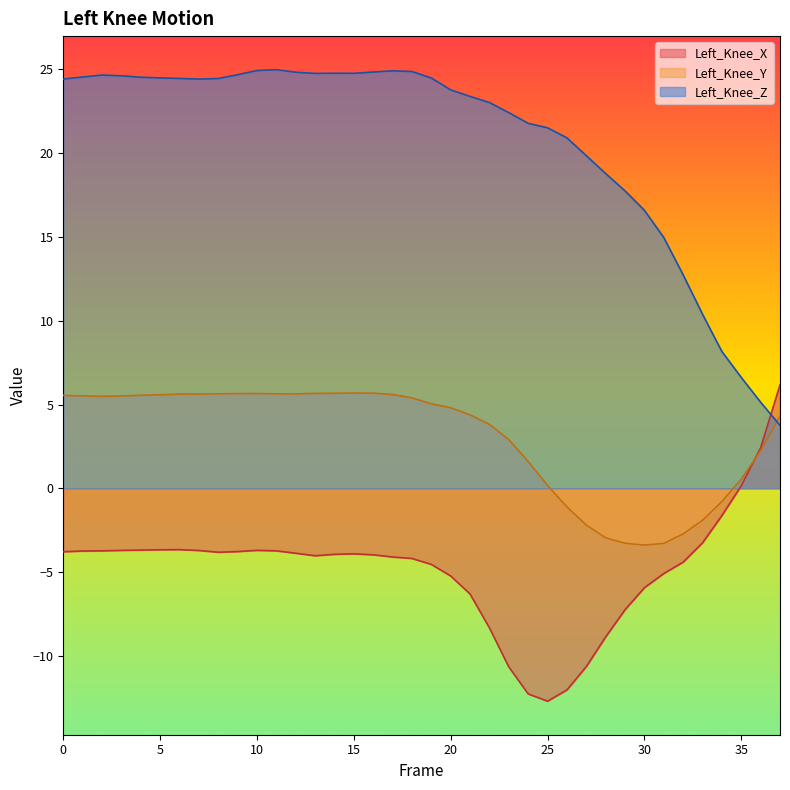

Which series has the largest total across all categories?

Left_Knee_Z